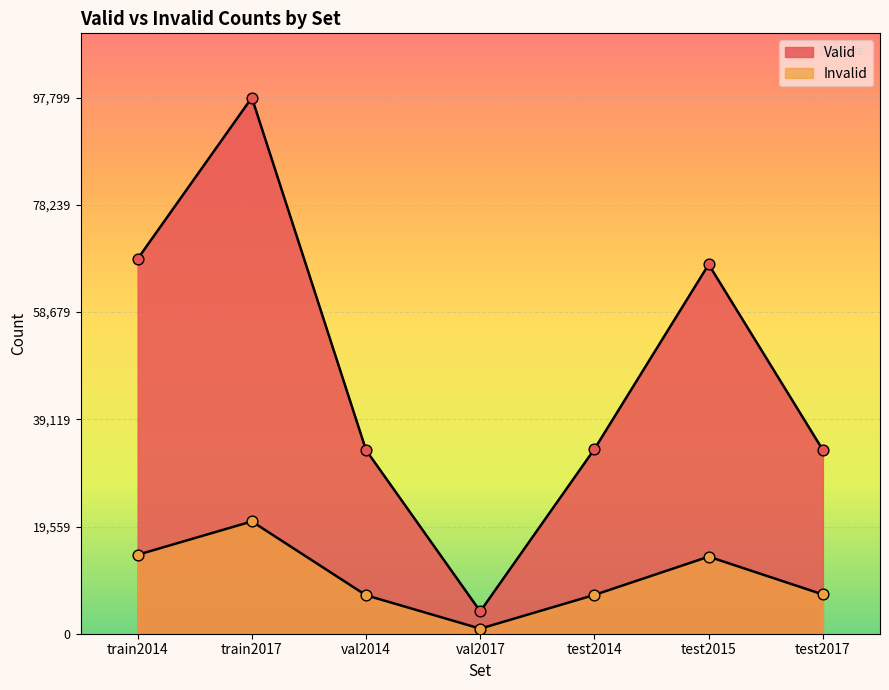

At which category is the sum across all series the highest?

train2017